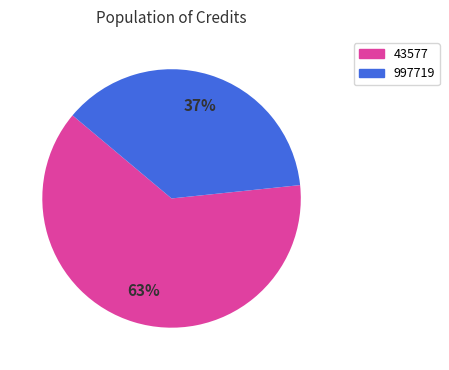

Does any single category account for the majority?

Yes